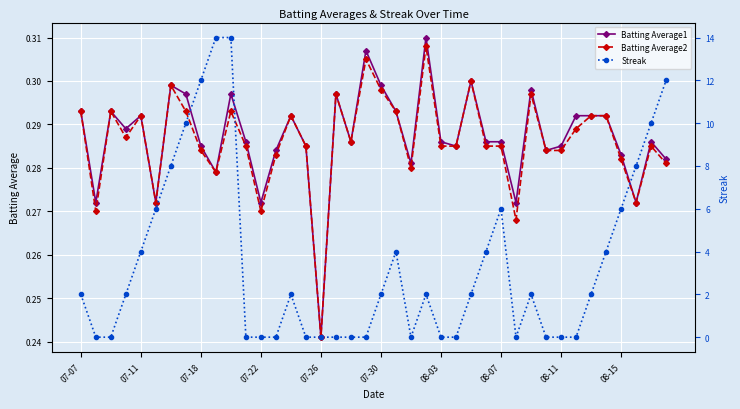

True or false: Batting Average2 has a value of 0.2 at 07-22.

False